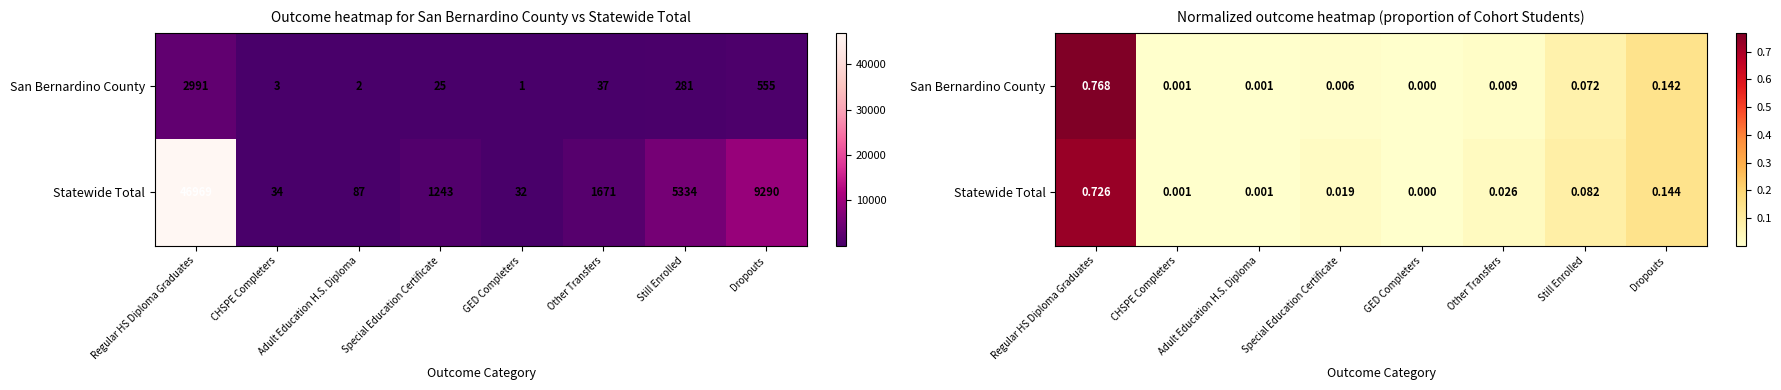

What is the average value of the San Bernardino County series?

0.1